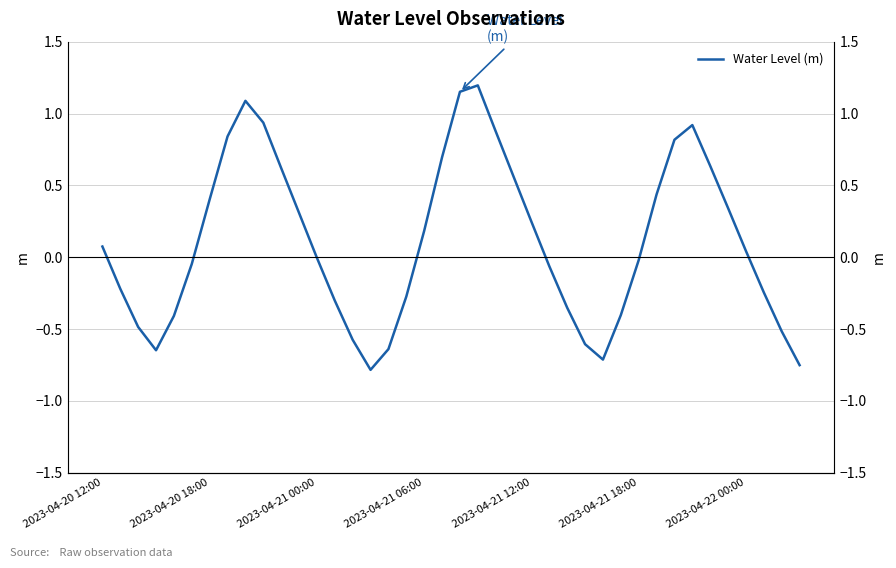

True or false: the data has more than 2 interior local peaks.

True